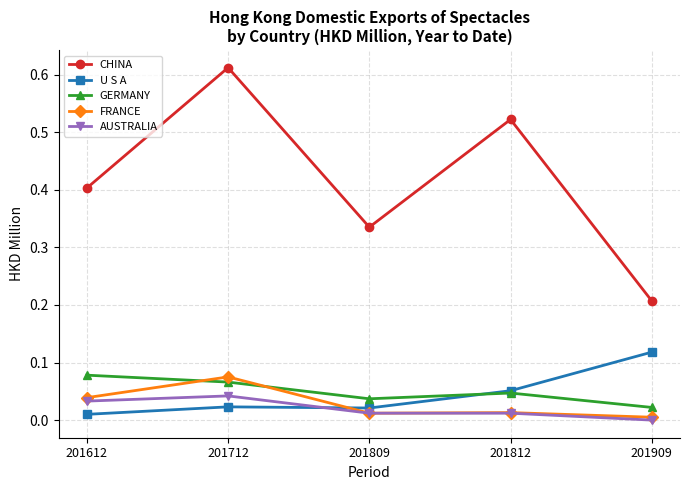

At which category does AUSTRALIA reach its first local peak?

201712